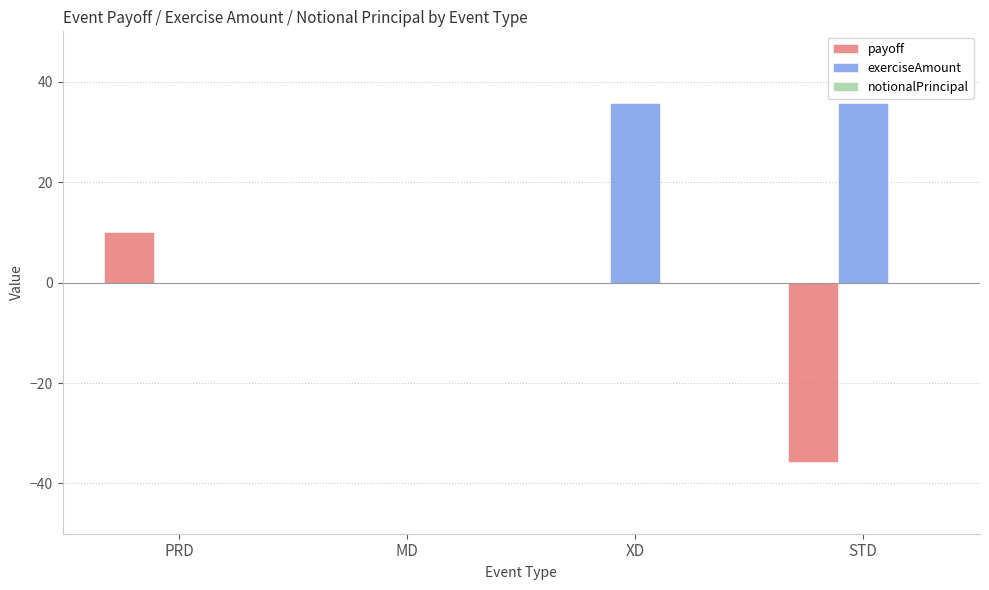

At which label does payoff reach its peak?

PRD